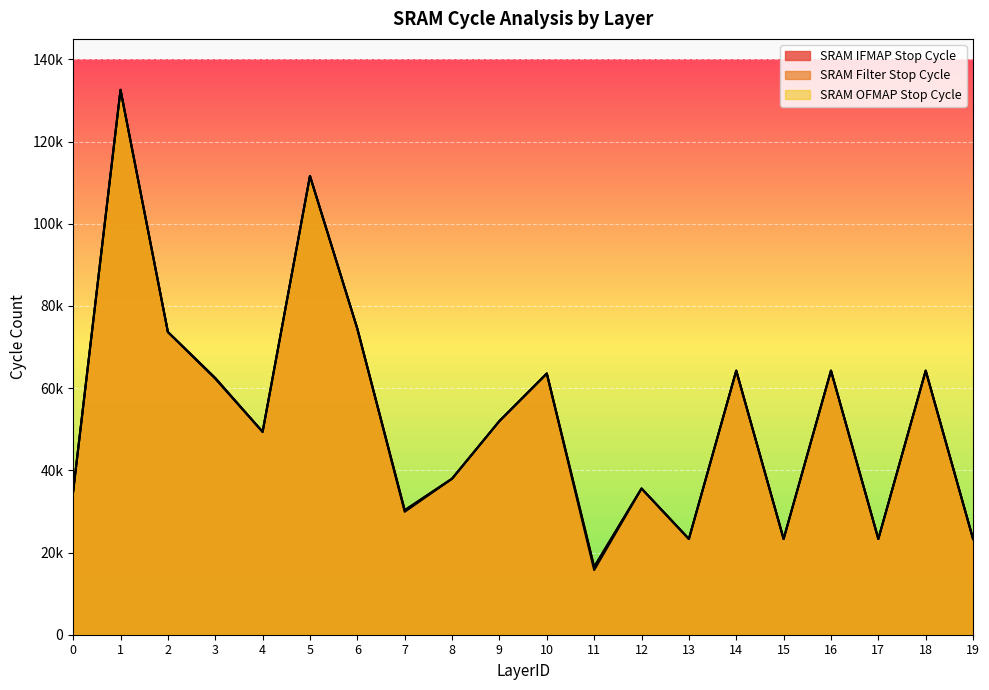

Is it true that SRAM Filter Stop Cycle equals 62462 at 3?

True